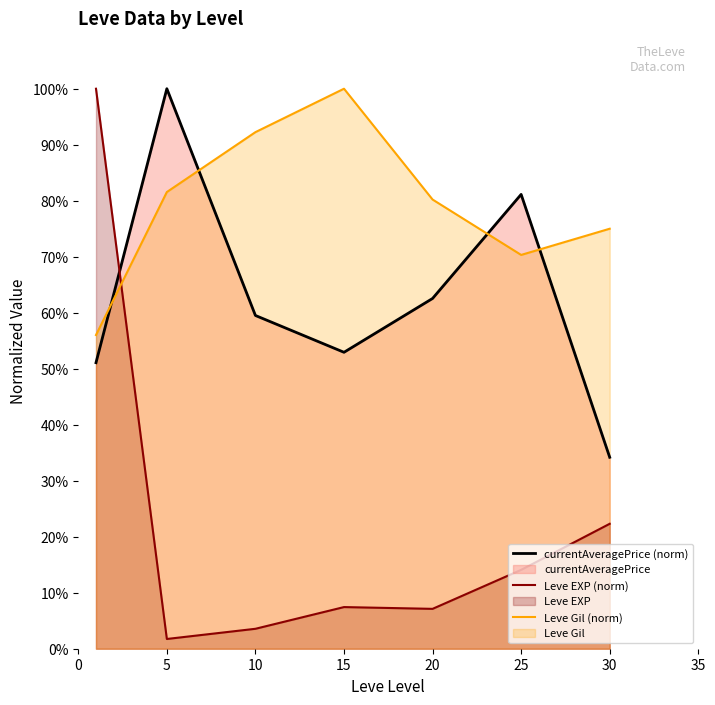

Rank the series at 15 from lowest to highest value.

Leve EXP (norm), currentAveragePrice (norm), Leve Gil (norm)